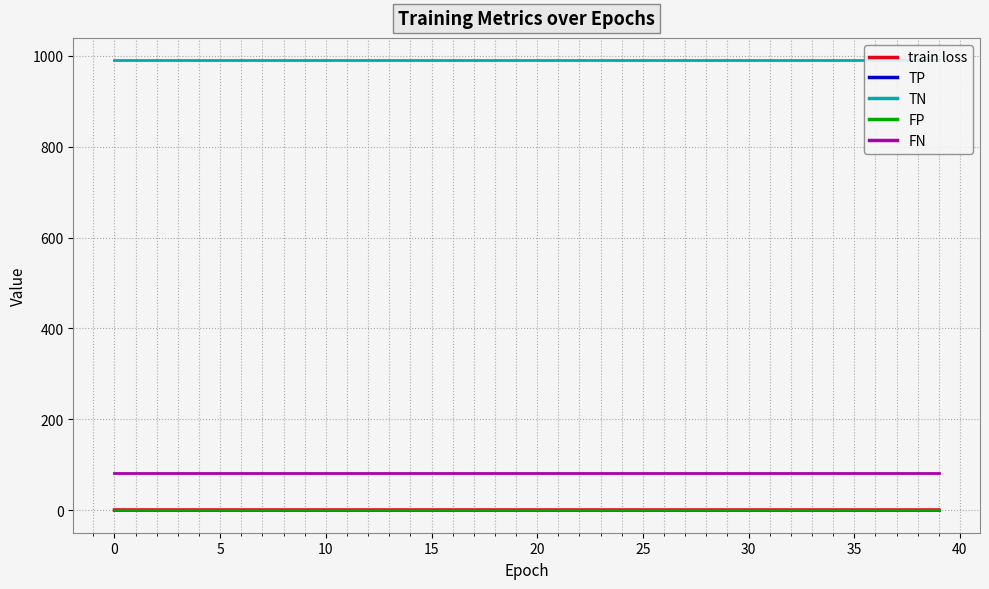

What are all the series names shown in the legend?

train loss, TP, TN, FP, FN